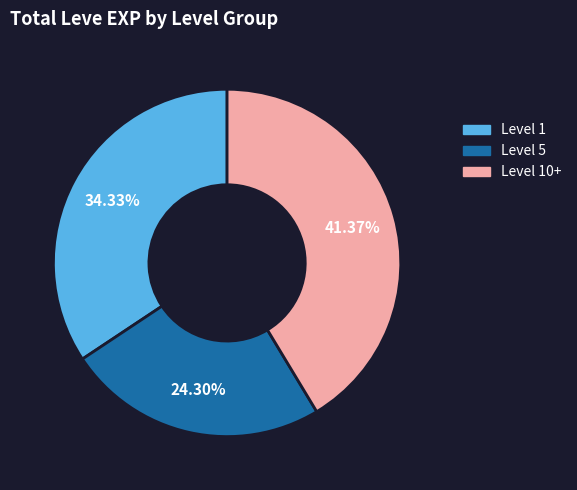

To the nearest percent, what is the difference between the largest and smallest slice percentages?

17%